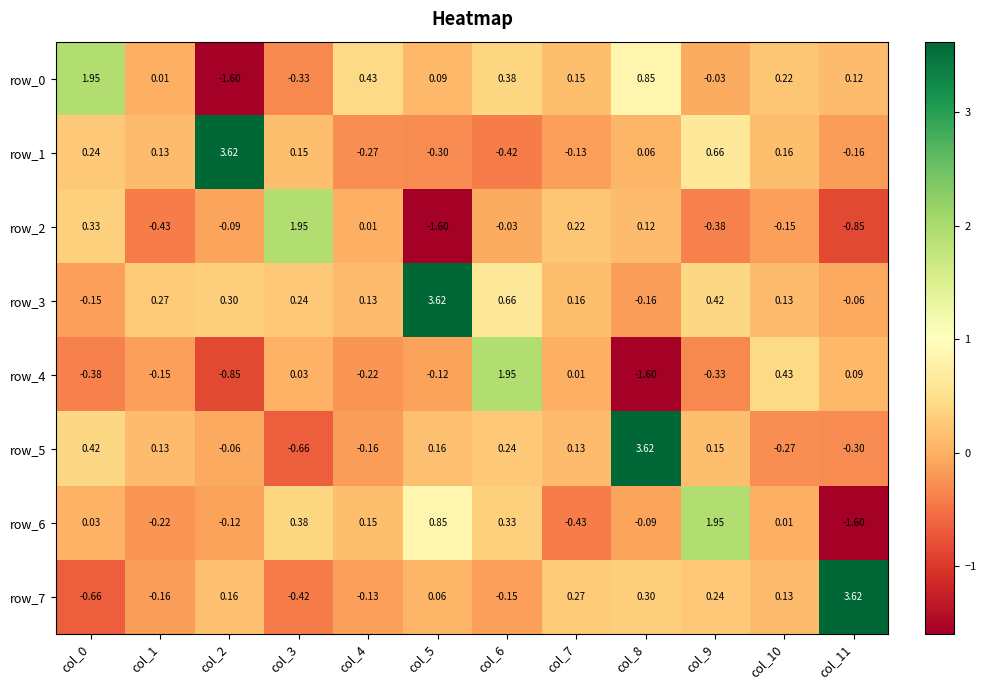

Is the value of row_7 at col_4 greater than the value of row_4 at col_2?

Yes